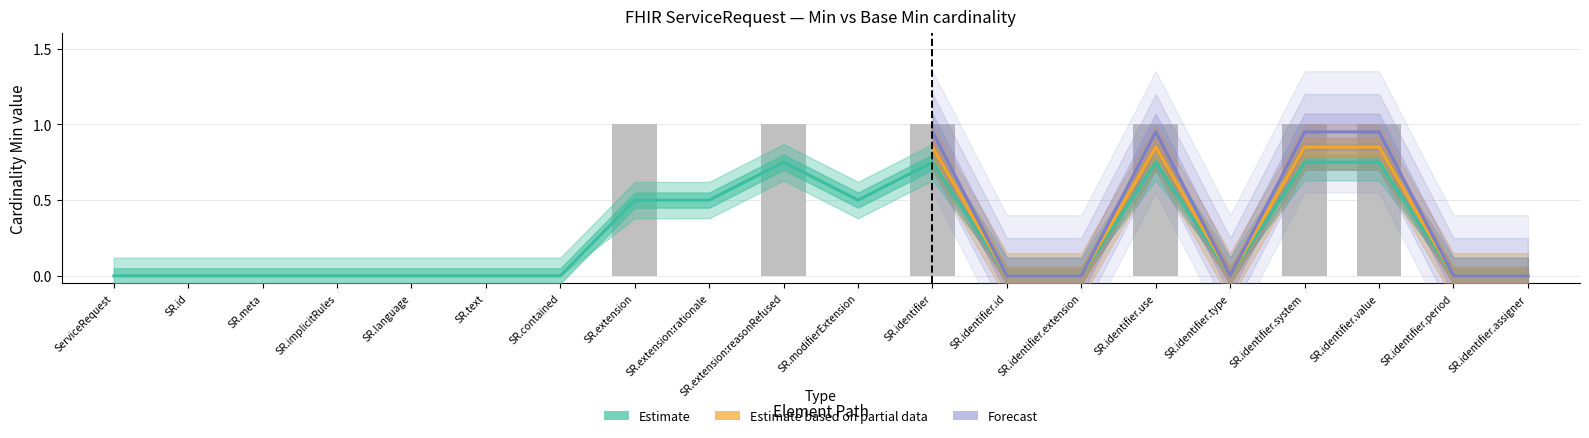

The chart shows a value of 0 at SR.identifier.id. True or false?

False